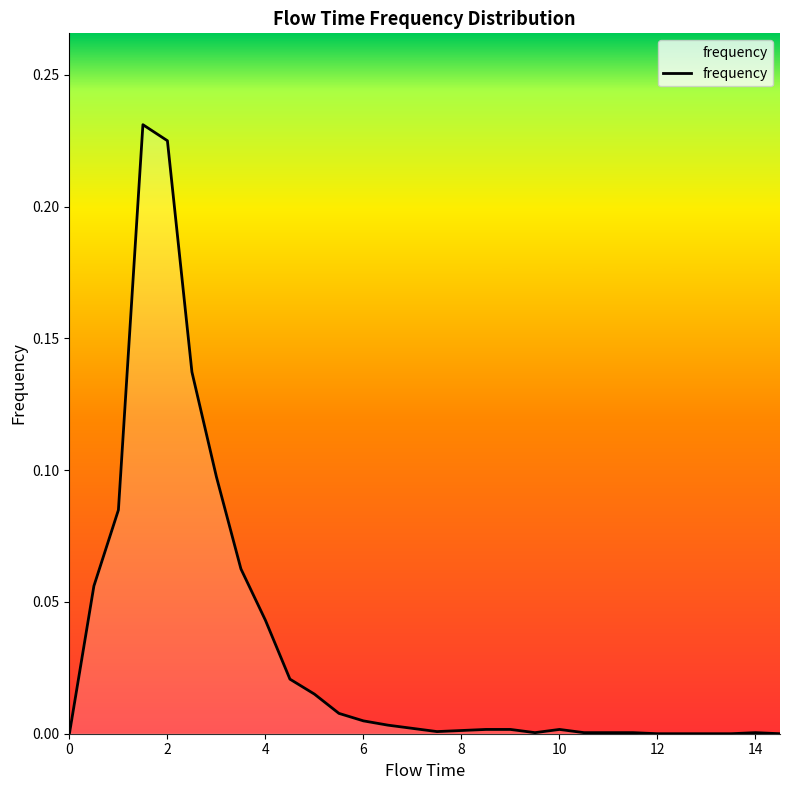

How many distinct data groups are displayed?

1